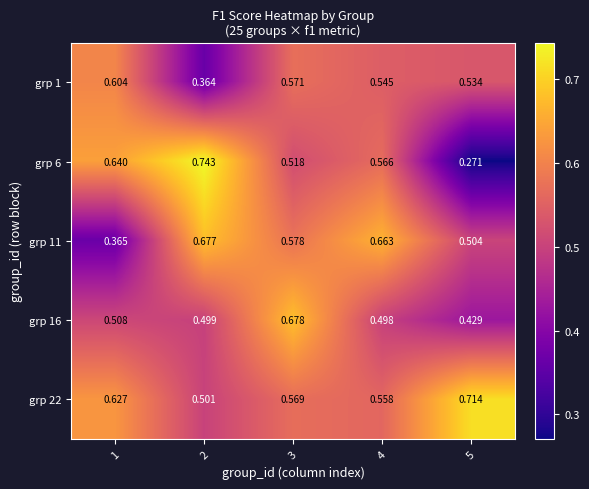

Which category has the highest value across all series?

2